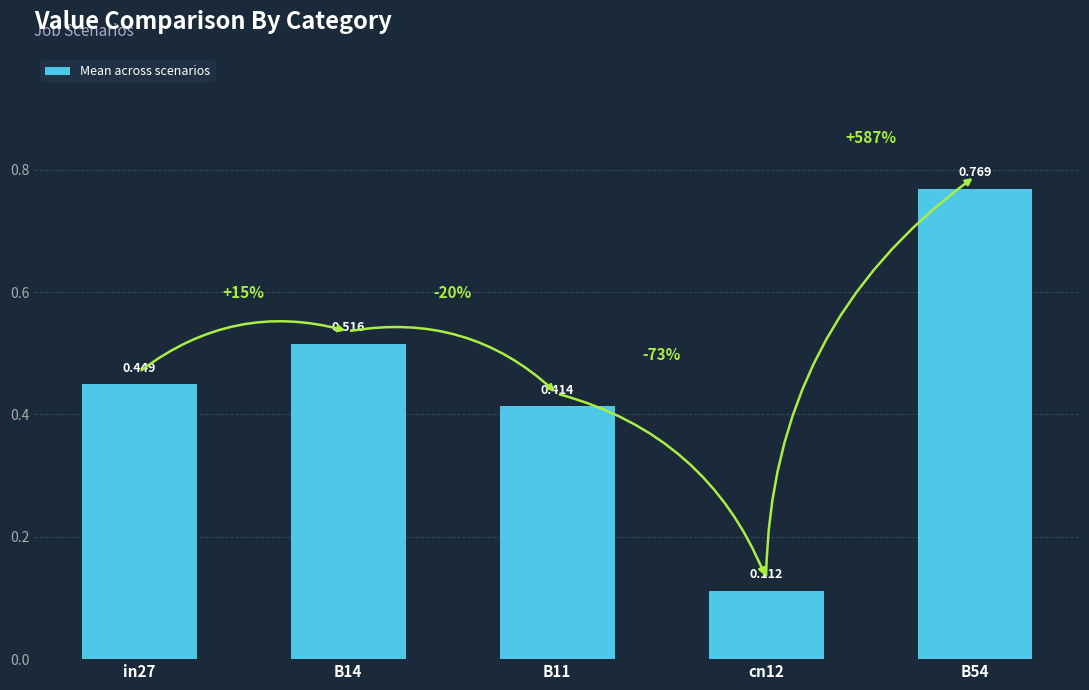

Reading left to right, extract all data points from this chart.

0.4	0.5	0.4	0.1	0.8